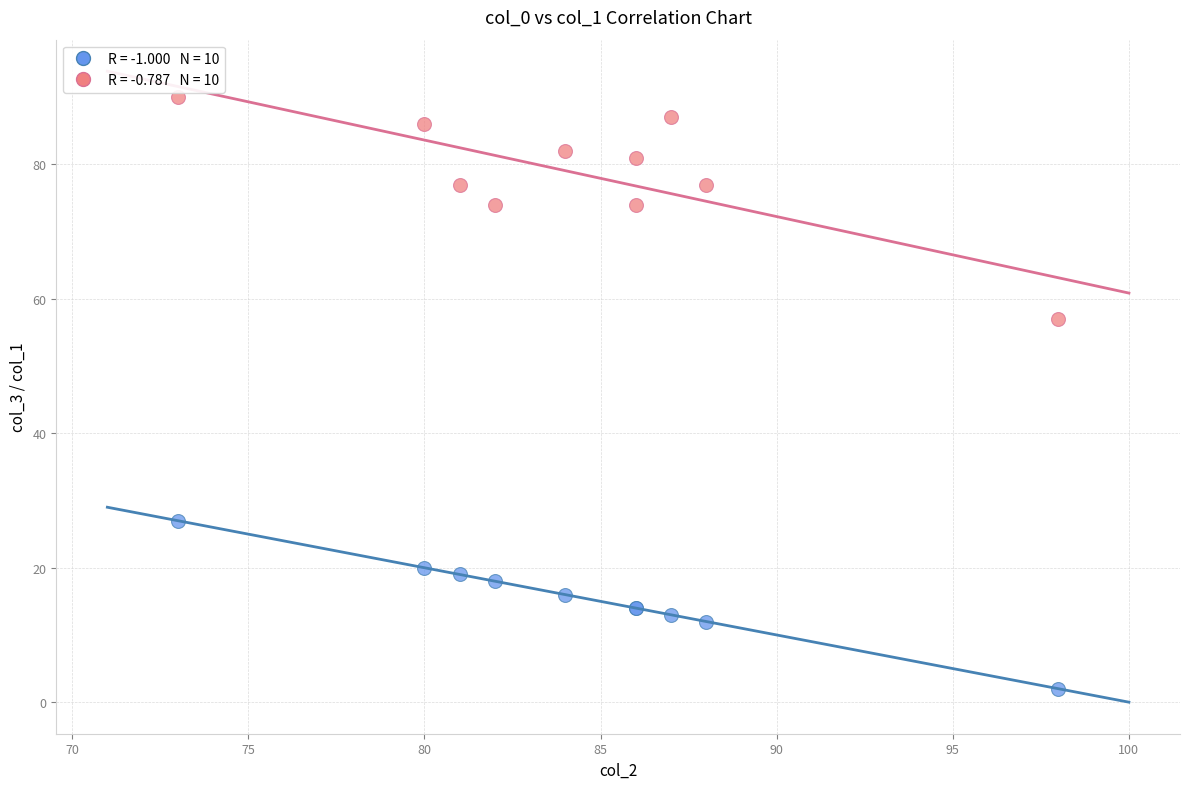

Across all series, what Y value is closest to 46?

57